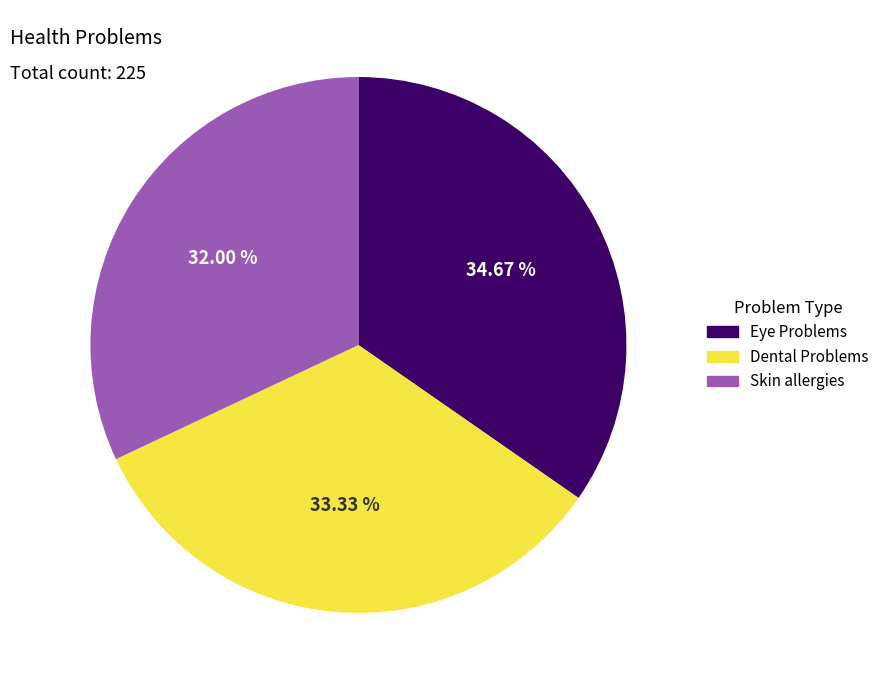

Does Skin allergies account for over 50% of the chart?

No